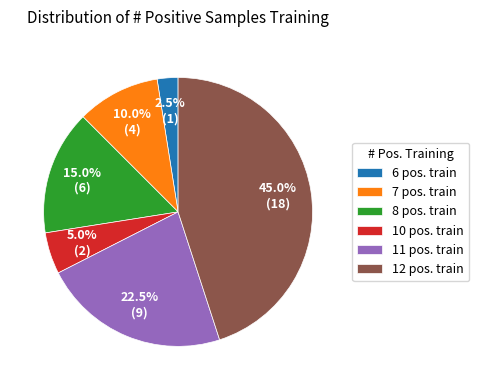

Rank the categories by value from lowest to highest.

6 pos. train, 10 pos. train, 7 pos. train, 8 pos. train, 11 pos. train, 12 pos. train